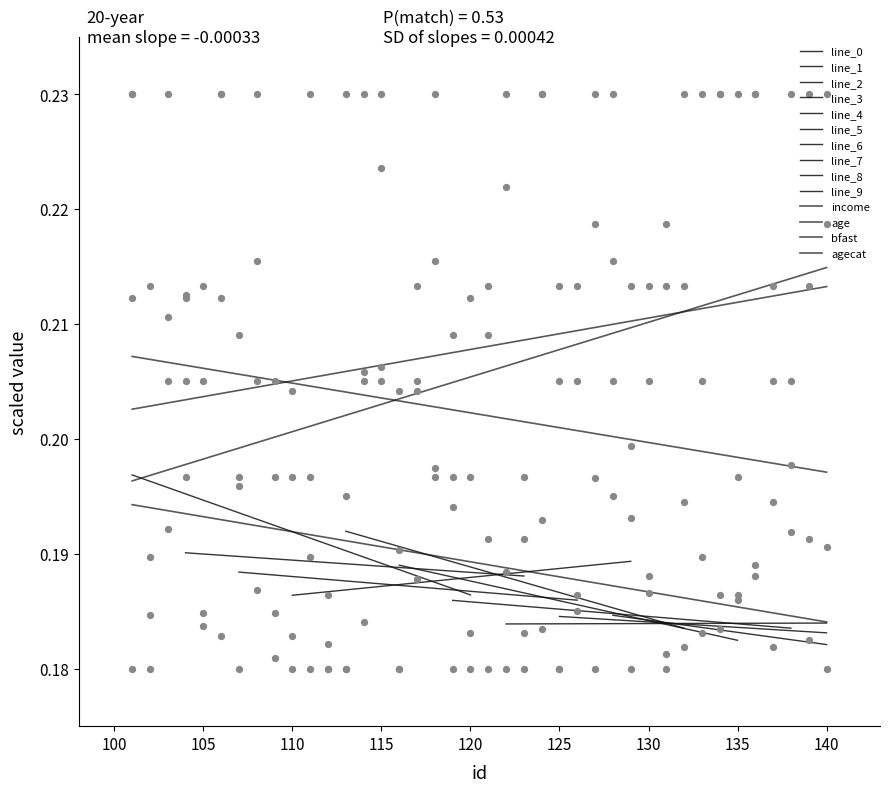

At how many categories does at least one series exceed 0?

40